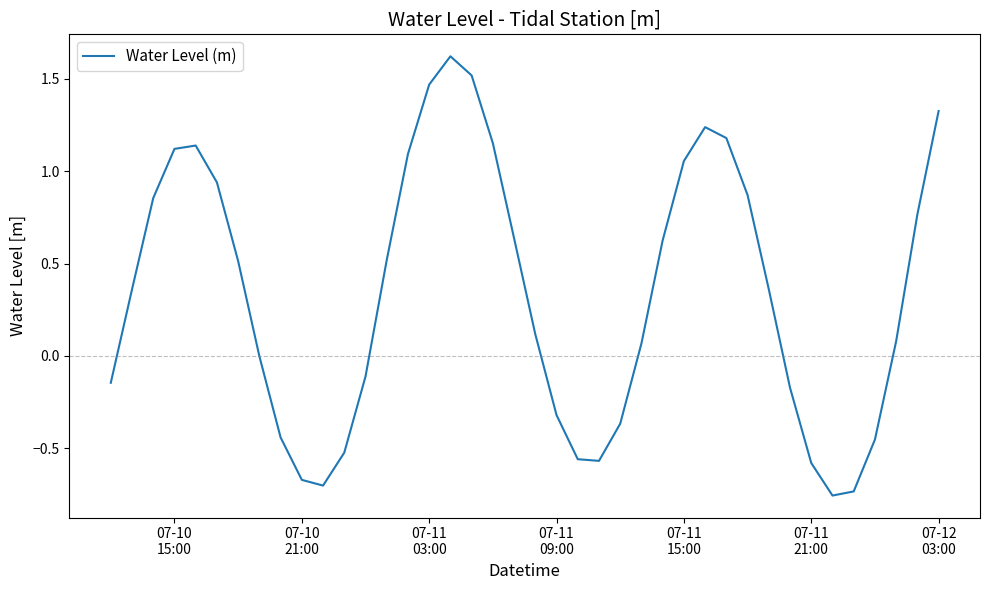

What is the greatest value displayed?

1.6